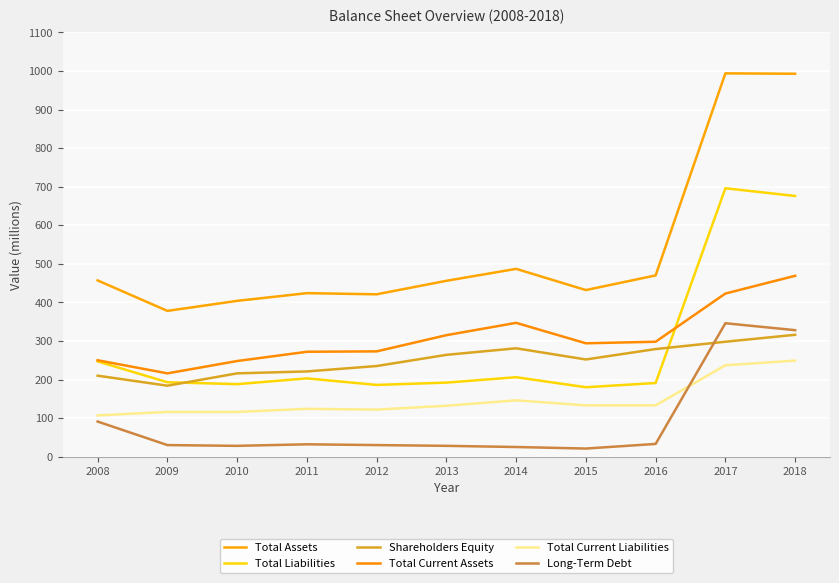

List the labels in order of Total Current Assets value, smallest first.

2009, 2010, 2008, 2011, 2012, 2015, 2016, 2013, 2014, 2017, 2018